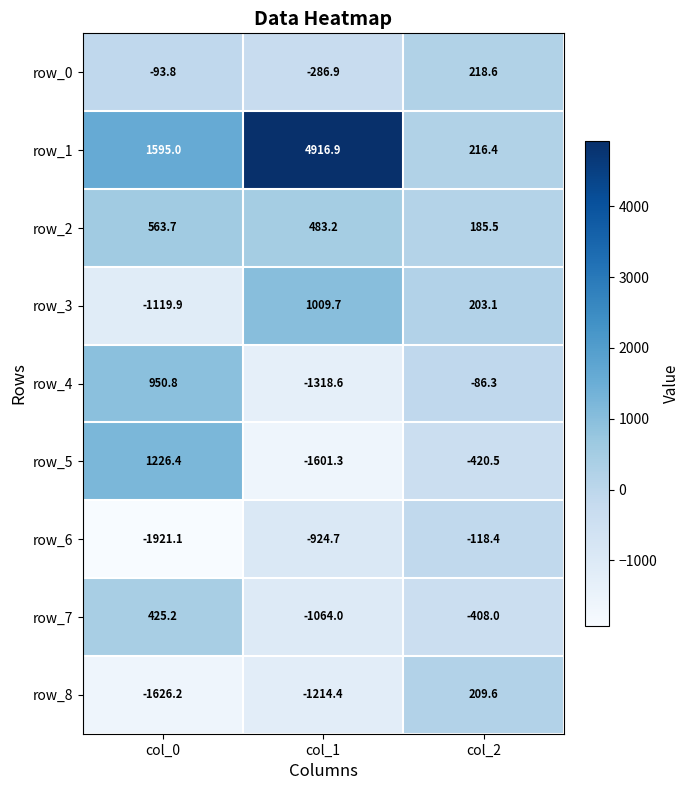

What is the sum of all row_3 values?

92.9